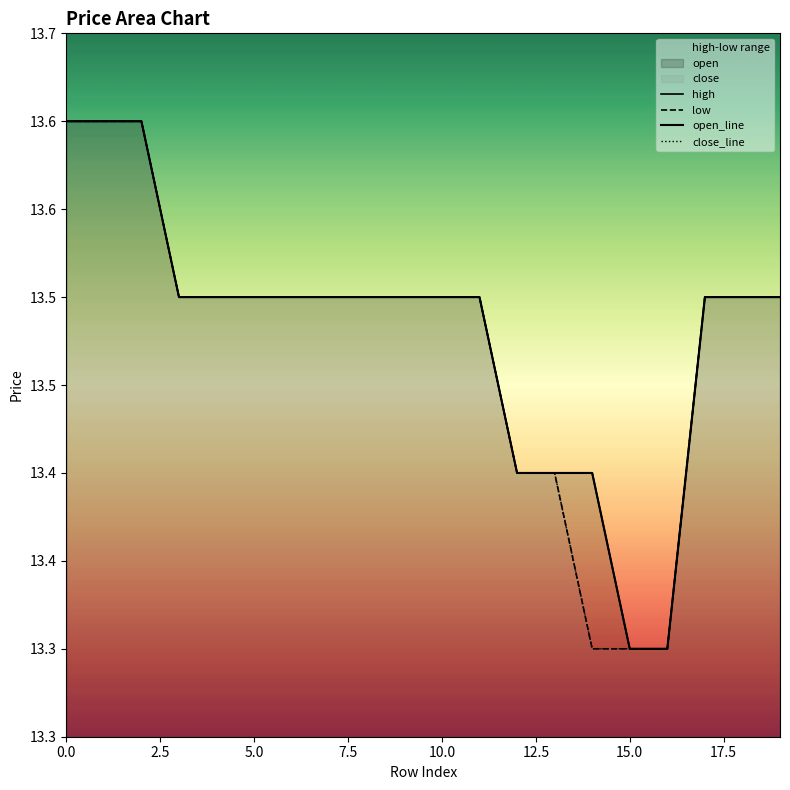

How many lines are shown in the chart?

4